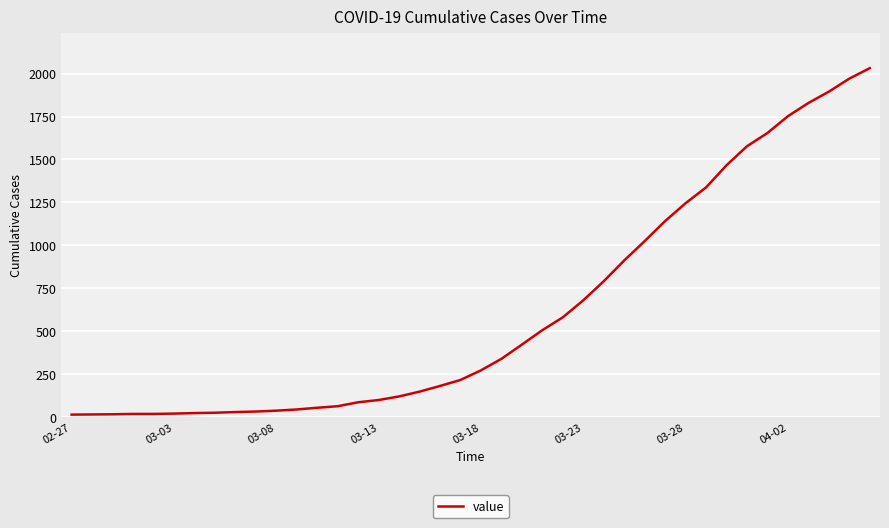

What is the difference between the maximum and minimum values?

2019